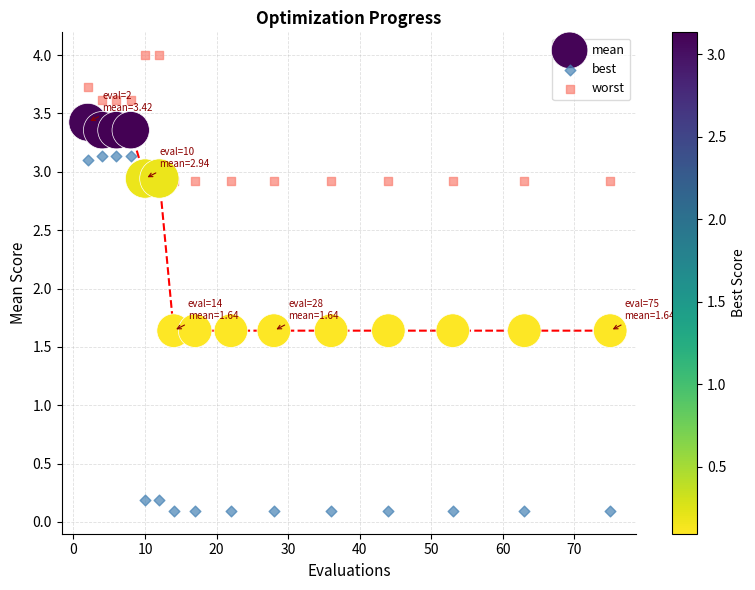

Across all data points, what is the range of X values (max minus min)?

73.0